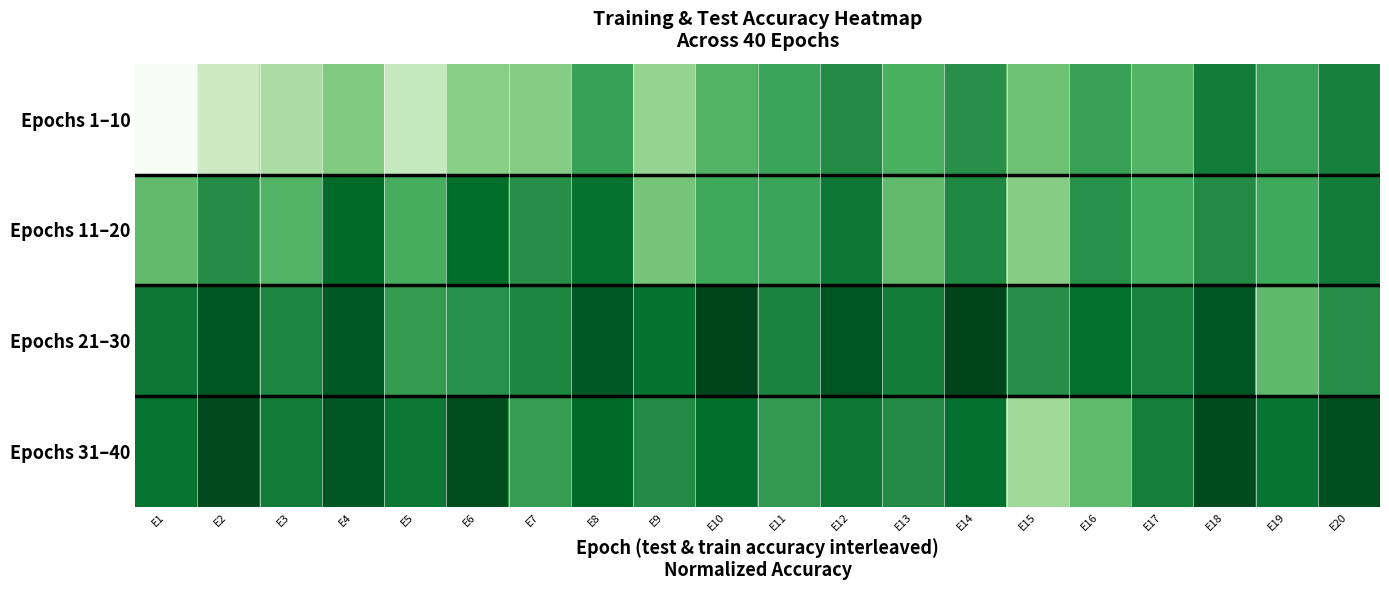

Reading right to left, what are all the values shown in this chart?

Epochs 1–10: E20=0.8	E19=0.7	E18=0.8	E17=0.6	E16=0.7	E15=0.5	E14=0.7	E13=0.6	E12=0.8	E11=0.7	E10=0.6	E9=0.4	E8=0.7	E7=0.5	E6=0.4	E5=0.3	E4=0.5	E3=0.3	E2=0.2	E1=0.0
Epochs 11–20: E20=0.8	E19=0.6	E18=0.8	E17=0.6	E16=0.7	E15=0.4	E14=0.8	E13=0.5	E12=0.8	E11=0.7	E10=0.6	E9=0.5	E8=0.9	E7=0.7	E6=0.9	E5=0.6	E4=0.9	E3=0.6	E2=0.7	E1=0.5
Epochs 21–30: E20=0.7	E19=0.6	E18=0.9	E17=0.8	E16=0.9	E15=0.7	E14=1.0	E13=0.8	E12=0.9	E11=0.8	E10=1.0	E9=0.8	E8=0.9	E7=0.8	E6=0.7	E5=0.7	E4=0.9	E3=0.8	E2=0.9	E1=0.8
Epochs 31–40: E20=1.0	E19=0.8	E18=1.0	E17=0.8	E16=0.5	E15=0.4	E14=0.9	E13=0.8	E12=0.8	E11=0.7	E10=0.9	E9=0.7	E8=0.9	E7=0.7	E6=1.0	E5=0.8	E4=0.9	E3=0.8	E2=1.0	E1=0.8